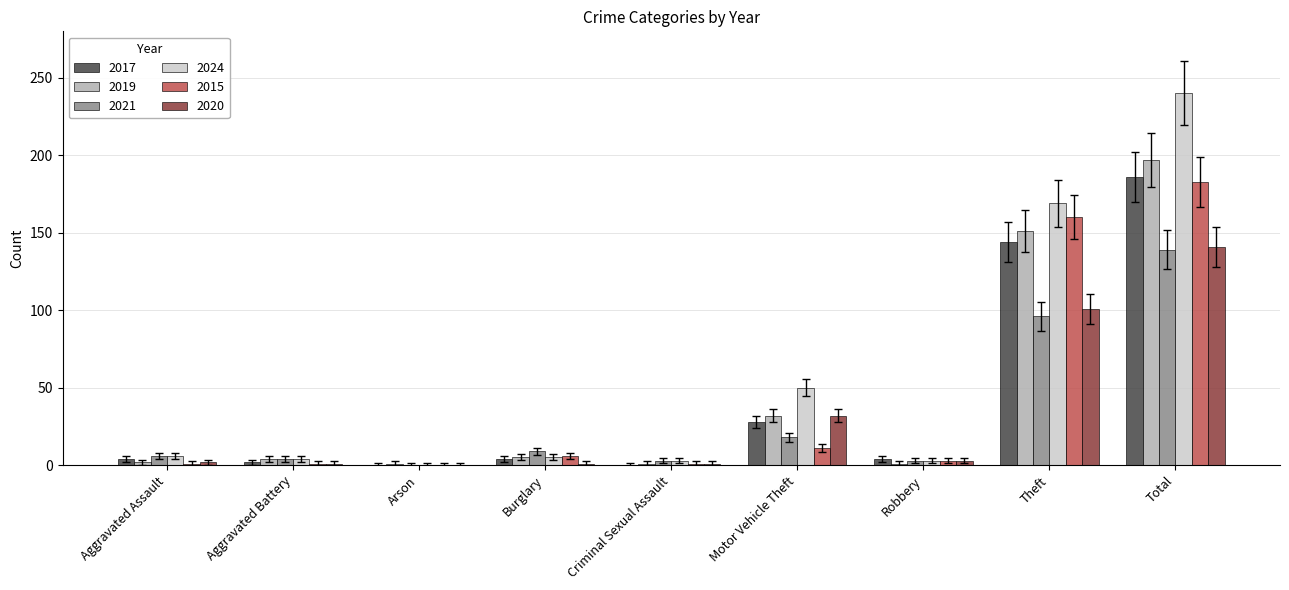

What is the approximate value of 2015 at Criminal Sexual Assault?

1